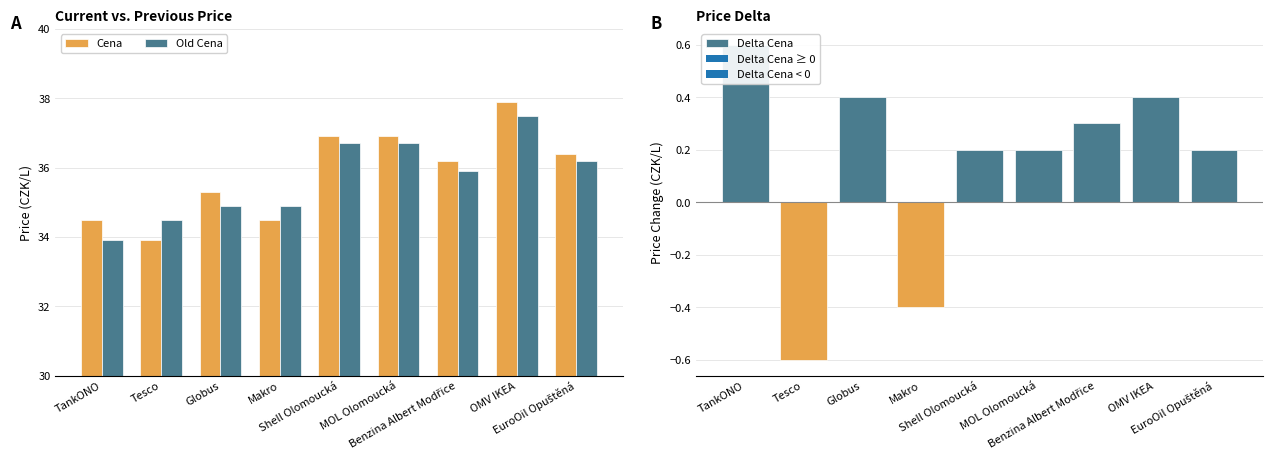

What is the label of the 9th bar from the left?

EuroOil Opuštěná